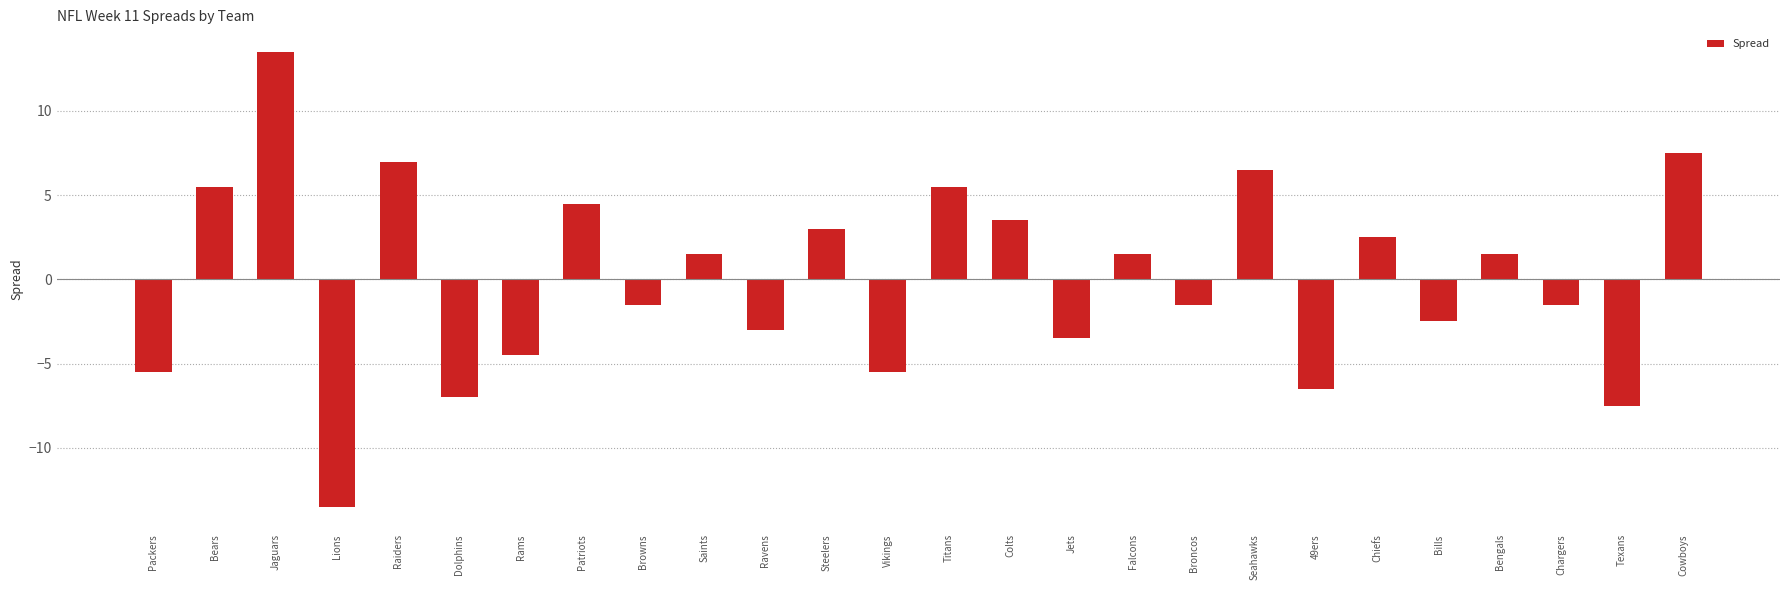

How many values are above zero?

13